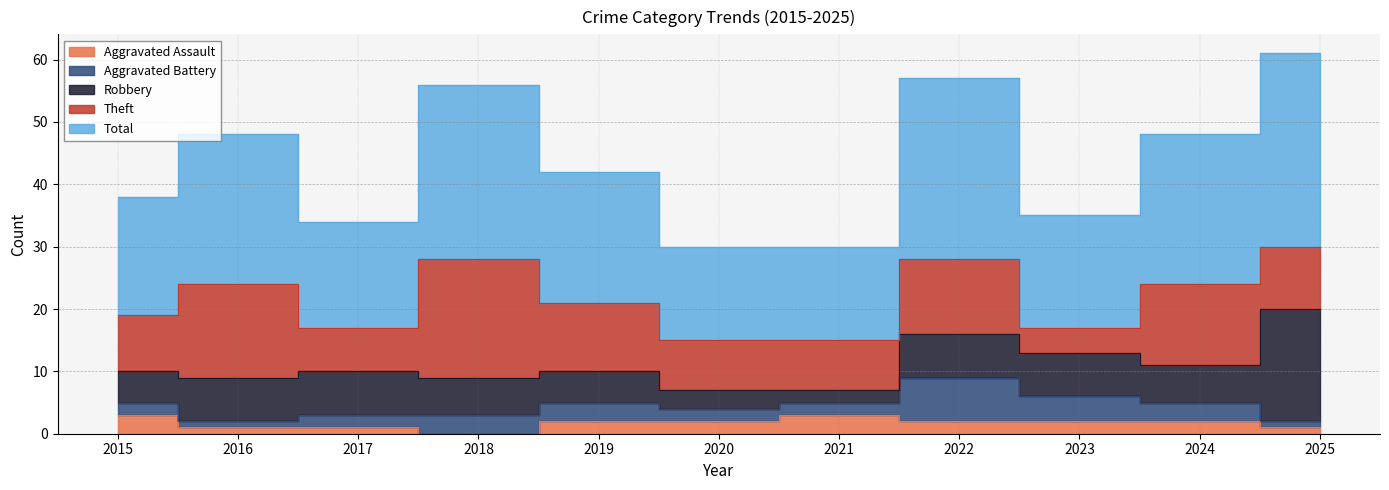

Rank the series by their maximum value, from highest to lowest.

Total, Theft, Robbery, Aggravated Battery, Aggravated Assault